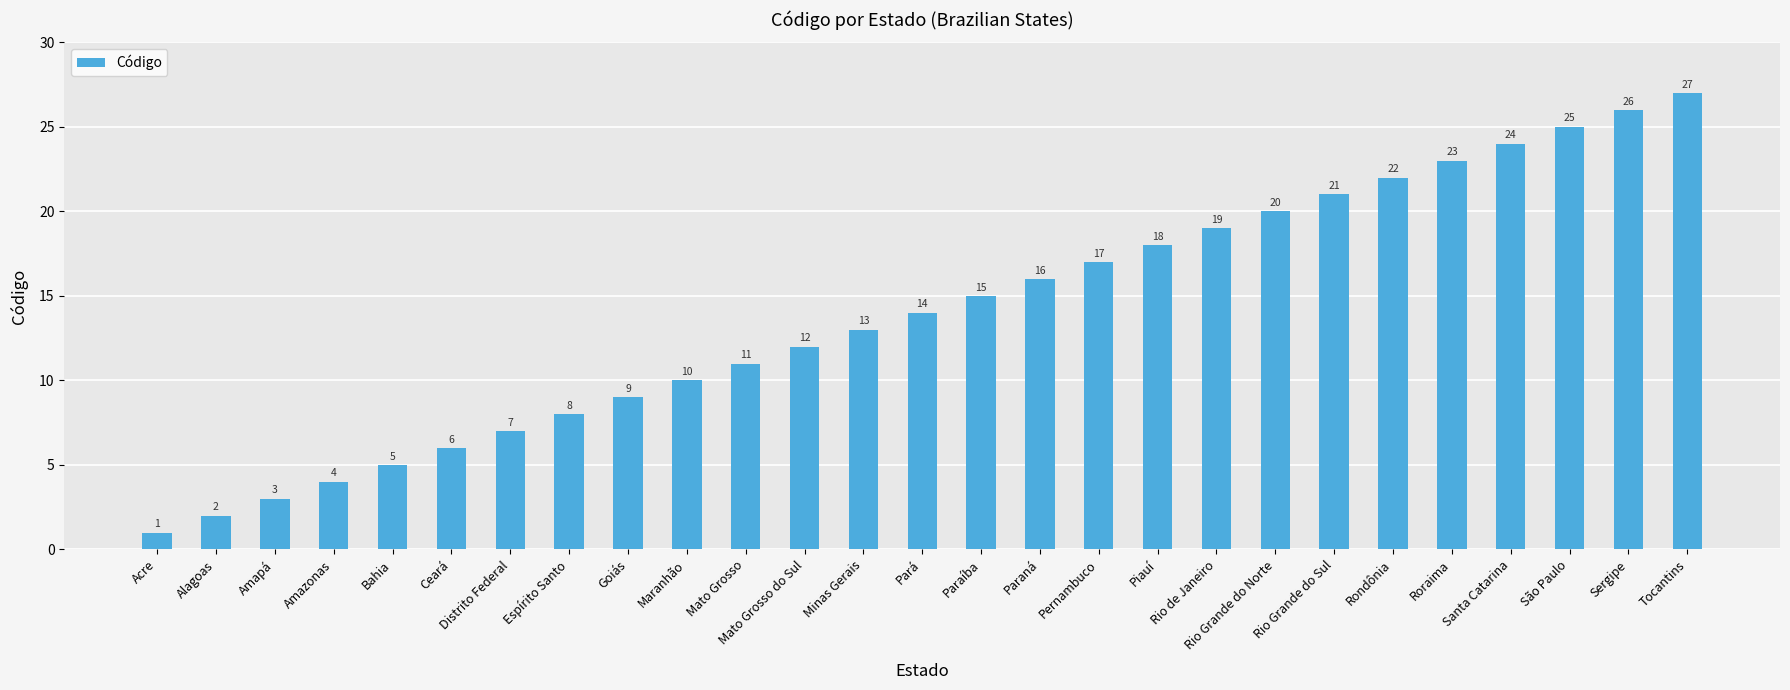

Rank the categories by value from highest to lowest.

Tocantins, Sergipe, São Paulo, Santa Catarina, Roraima, Rondônia, Rio Grande do Sul, Rio Grande do Norte, Rio de Janeiro, Piauí, Pernambuco, Paraná, Paraíba, Pará, Minas Gerais, Mato Grosso do Sul, Mato Grosso, Maranhão, Goiás, Espírito Santo, Distrito Federal, Ceará, Bahia, Amazonas, Amapá, Alagoas, Acre